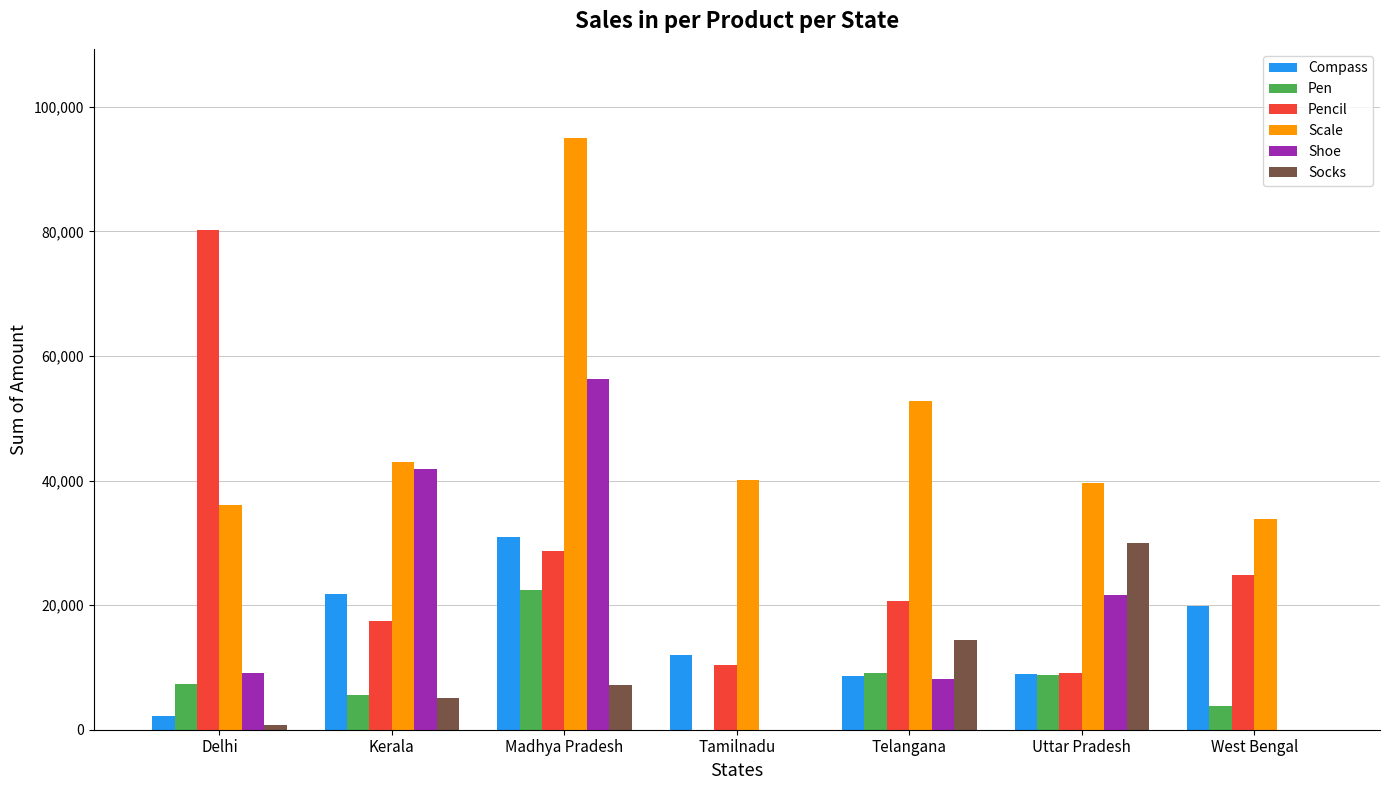

What is the sum of all Shoe values?

136945